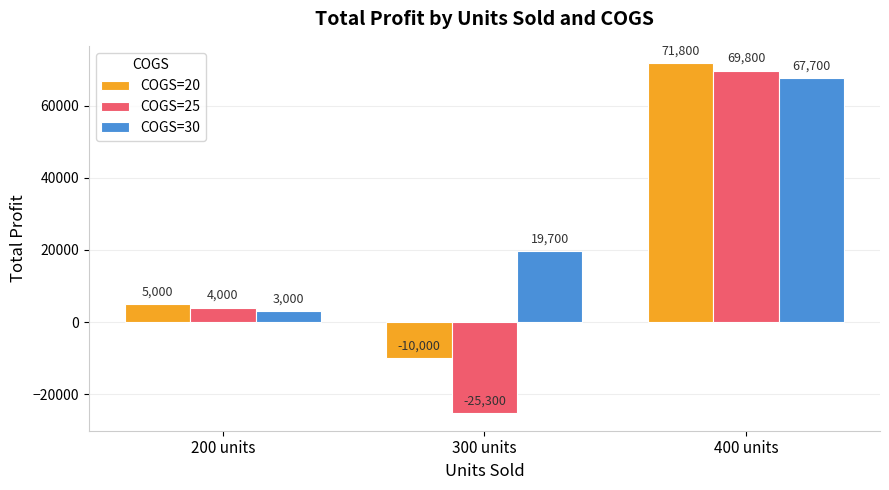

What is the difference between the COGS=20 values at 400 units and 300 units?

81800